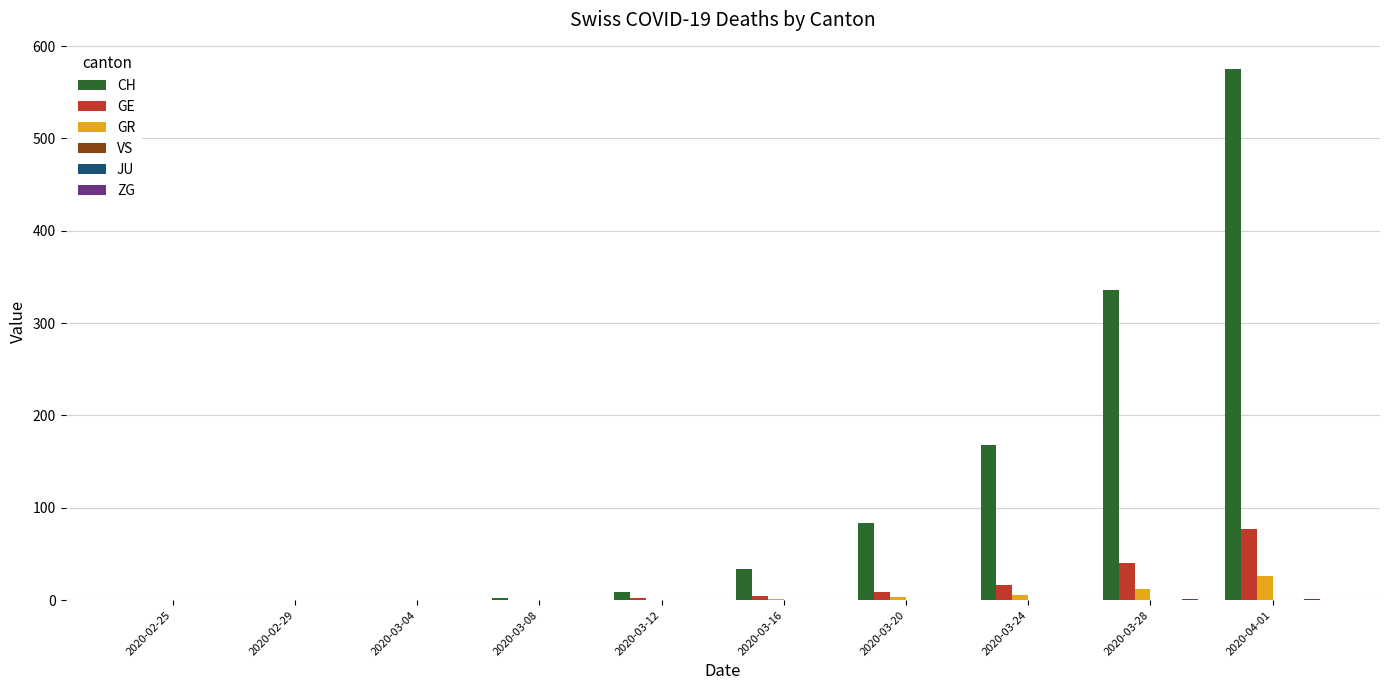

Reading left to right, list all the values displayed in this chart.

CH: 2020-02-25=0	2020-02-29=0	2020-03-04=0	2020-03-08=2	2020-03-12=9	2020-03-16=34	2020-03-20=83	2020-03-24=168	2020-03-28=336	2020-04-01=575
GE: 2020-02-25=0	2020-02-29=0	2020-03-04=0	2020-03-08=0	2020-03-12=2	2020-03-16=4	2020-03-20=9	2020-03-24=16	2020-03-28=40	2020-04-01=77
GR: 2020-02-25=0	2020-02-29=0	2020-03-04=0	2020-03-08=0	2020-03-12=0	2020-03-16=1	2020-03-20=3	2020-03-24=6	2020-03-28=12	2020-04-01=26
VS: 2020-02-25=0	2020-02-29=0	2020-03-04=0	2020-03-08=0	2020-03-12=0	2020-03-16=0	2020-03-20=0	2020-03-24=0	2020-03-28=0	2020-04-01=0
JU: 2020-02-25=0	2020-02-29=0	2020-03-04=0	2020-03-08=0	2020-03-12=0	2020-03-16=0	2020-03-20=0	2020-03-24=0	2020-03-28=0	2020-04-01=0
ZG: 2020-02-25=0	2020-02-29=0	2020-03-04=0	2020-03-08=0	2020-03-12=0	2020-03-16=0	2020-03-20=0	2020-03-24=0	2020-03-28=1	2020-04-01=1